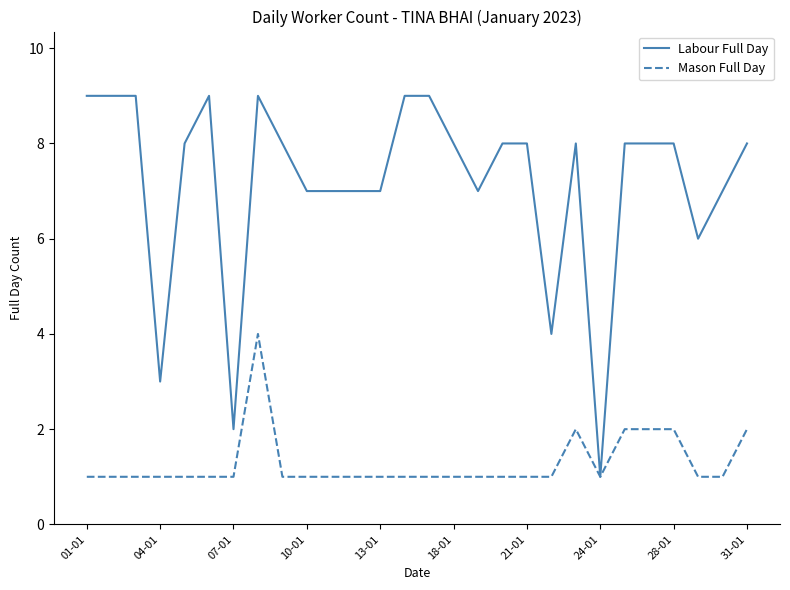

How many distinct data groups are displayed?

2